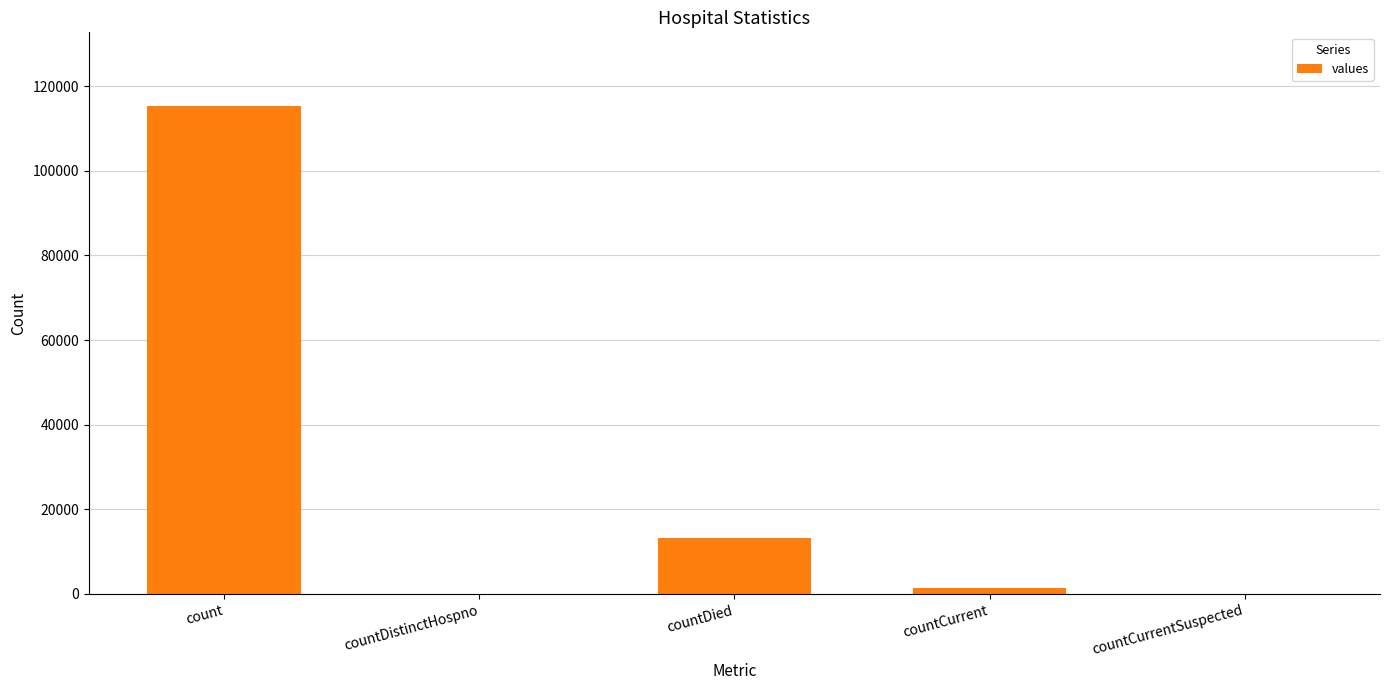

The chart shows a value of 38531 at countDistinctHospno. True or false?

False